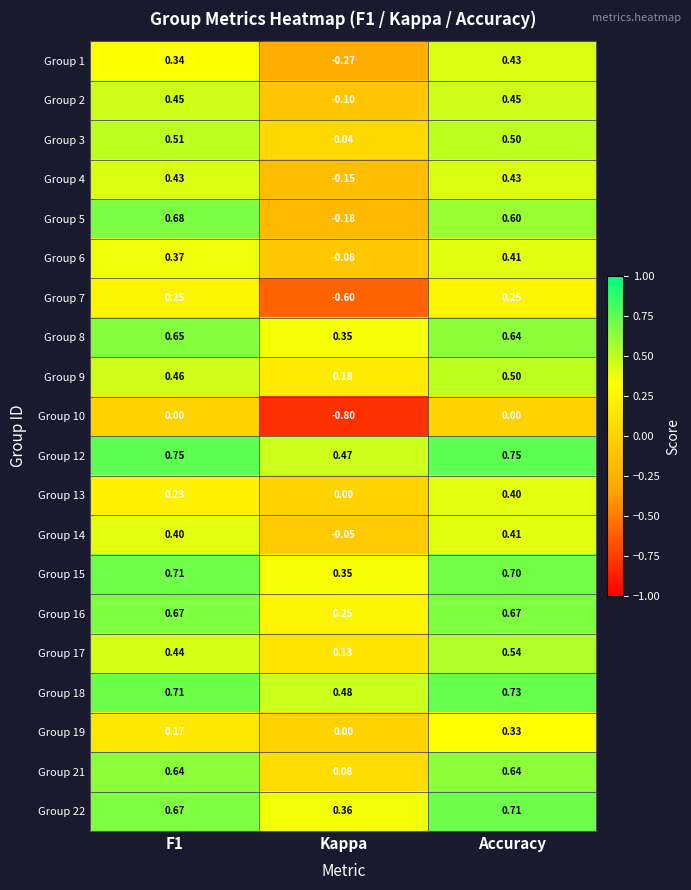

At which category does the chart reach its minimum across all series?

Kappa